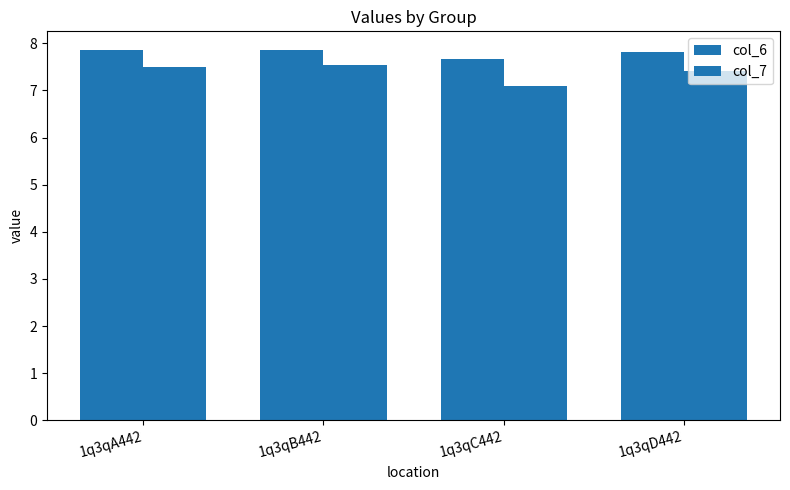

How many distinct data groups are displayed?

2